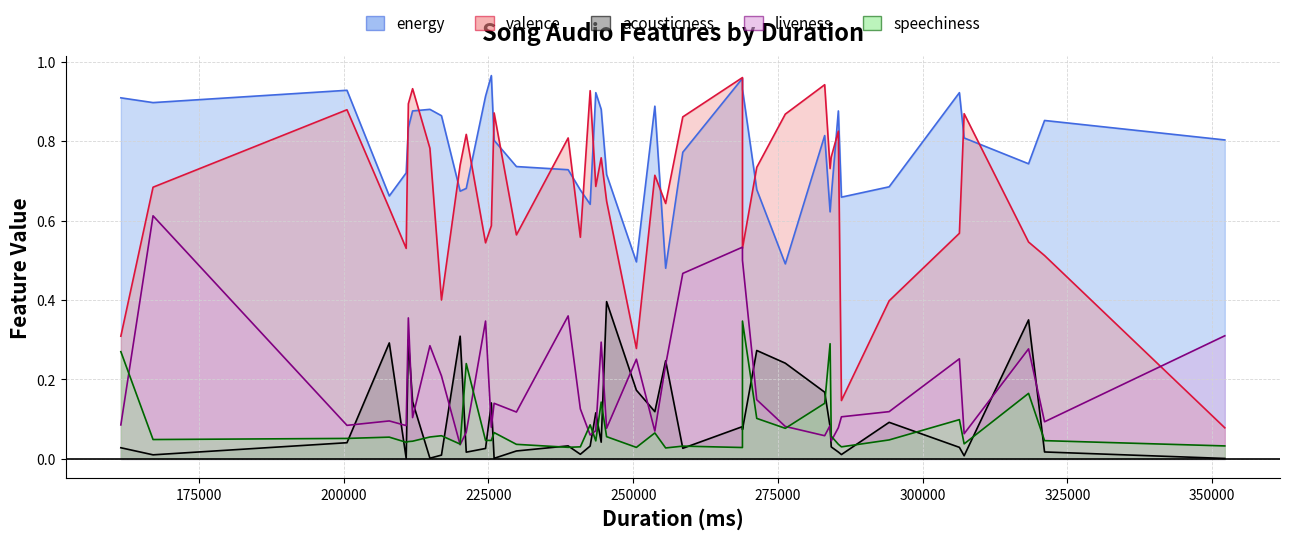

The value of energy at 2 is 0.2. True or false?

False